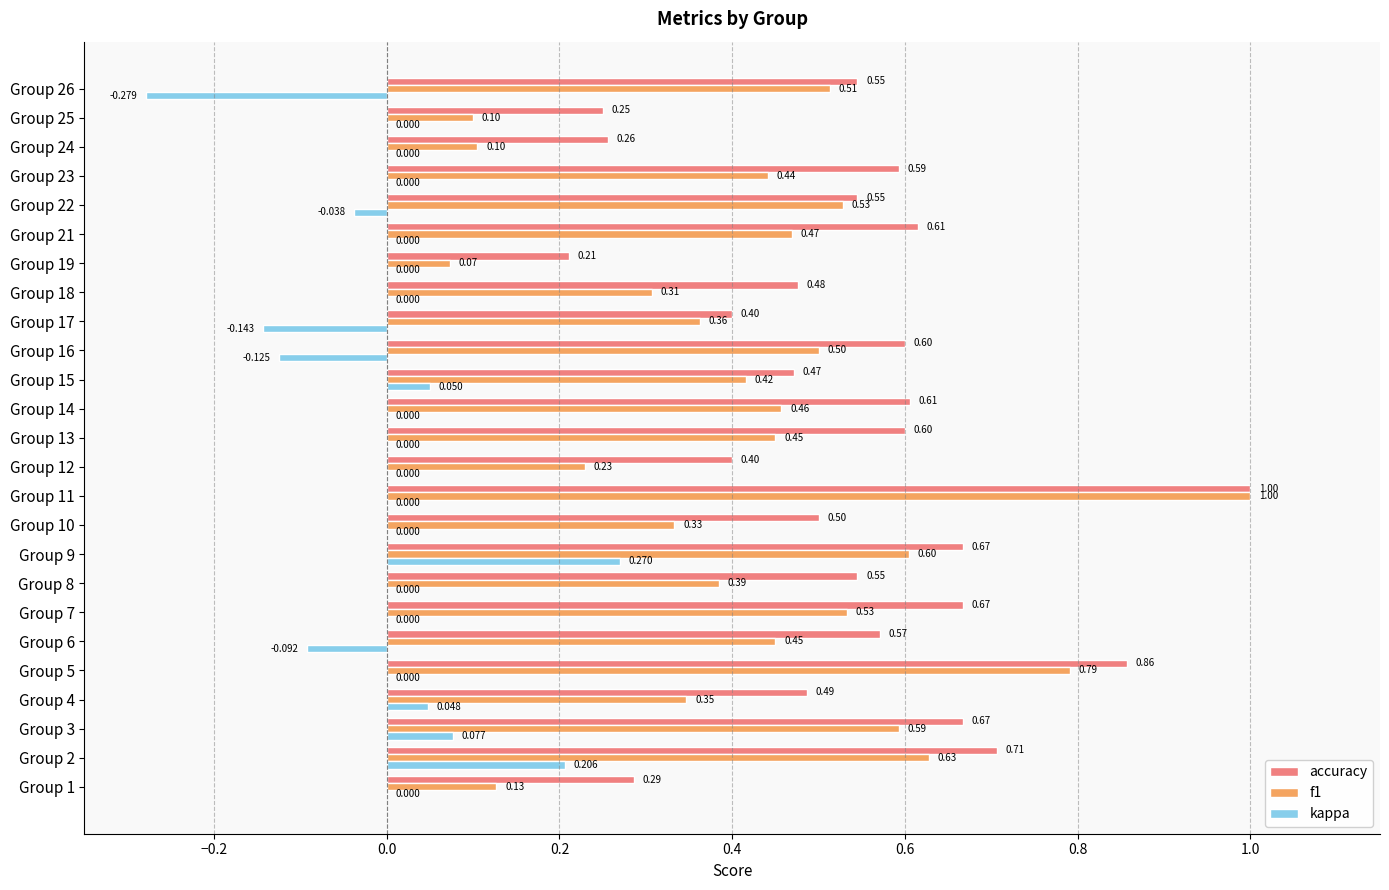

Is the value of f1 at Group 17 greater than the value of accuracy at Group 6?

No